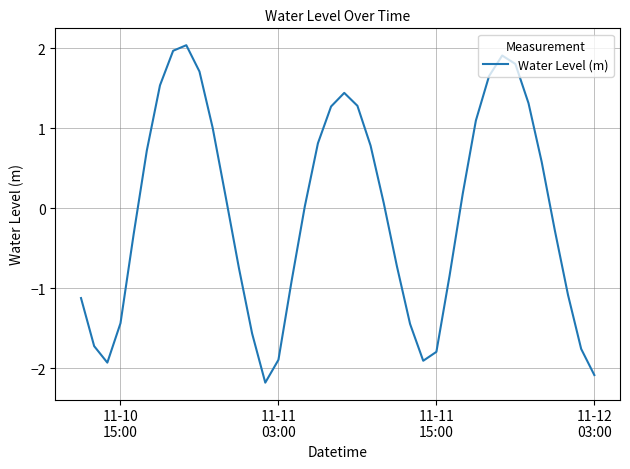

What is the maximum value shown in the chart?

2.0